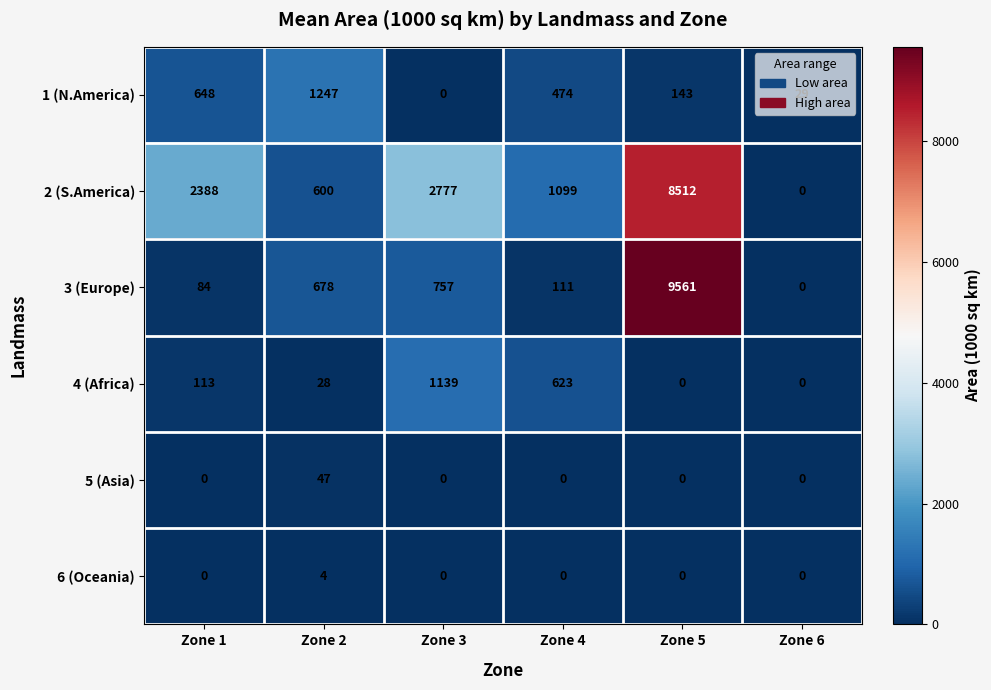

Count the number of data series in this chart.

6